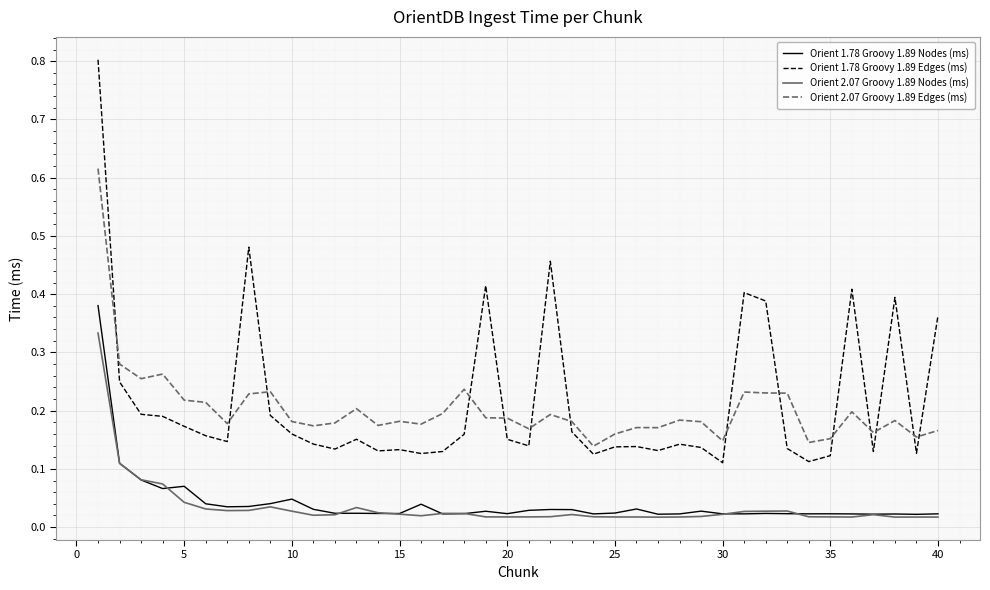

What is the maximum value for Orient 1.78 Groovy 1.89 Edges (ms)?

0.8